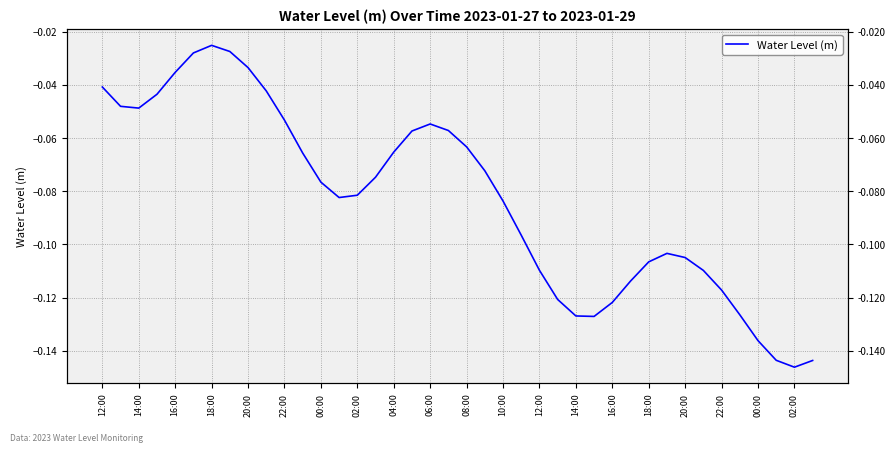

How many points are higher than both their immediate neighbors (excluding endpoints)?

3